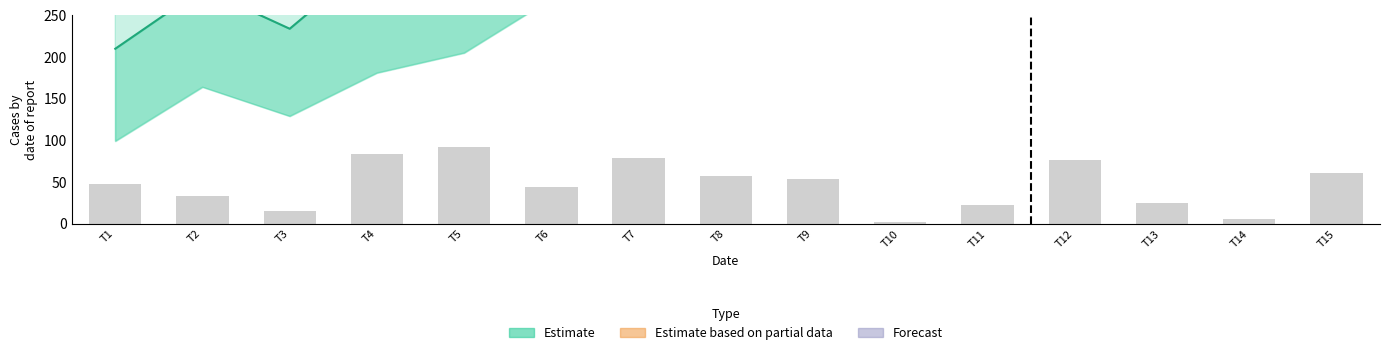

At which category is the sum across all series the highest?

15